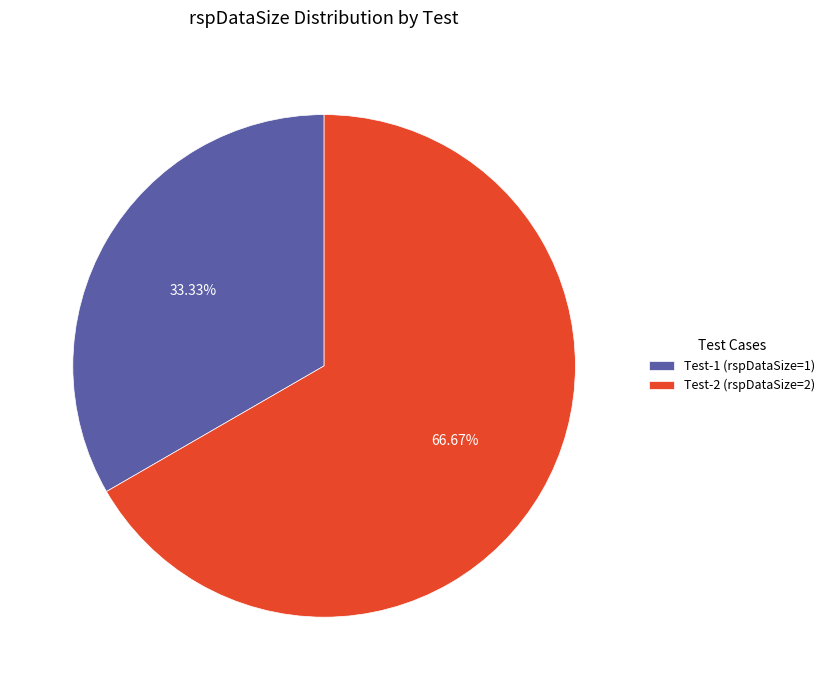

Is the sum of Test-1 (rspDataSize=1) and Test-2 (rspDataSize=2) greater than half?

Yes